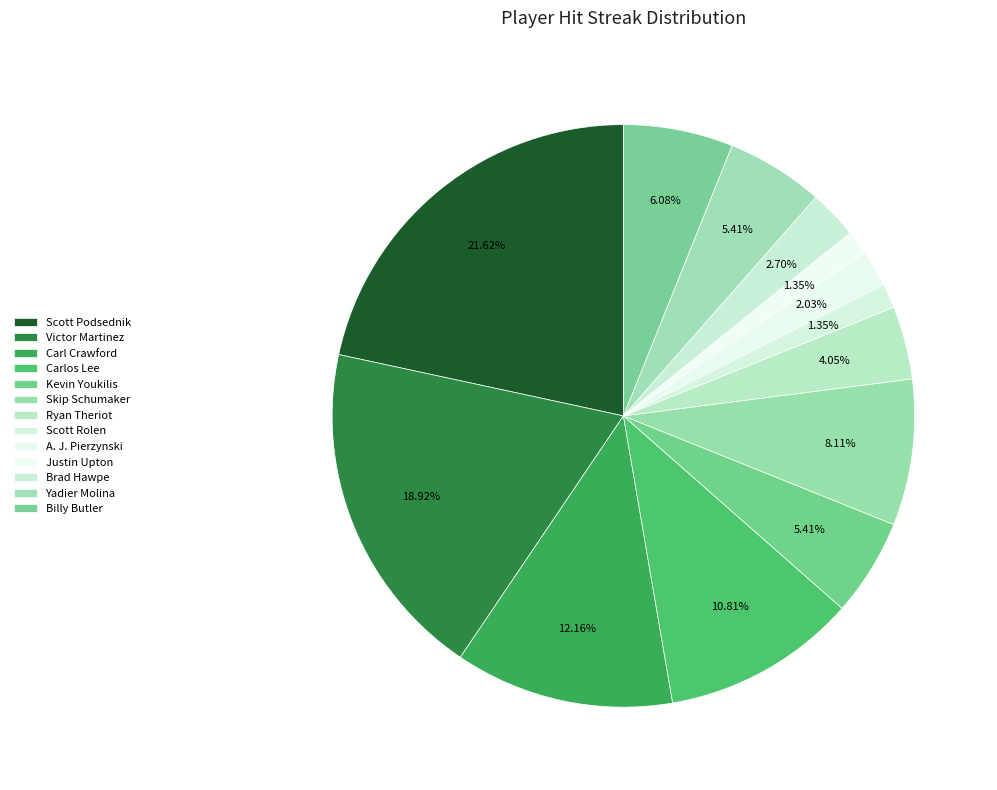

Which has a higher value, Ryan Theriot or Carlos Lee?

Carlos Lee